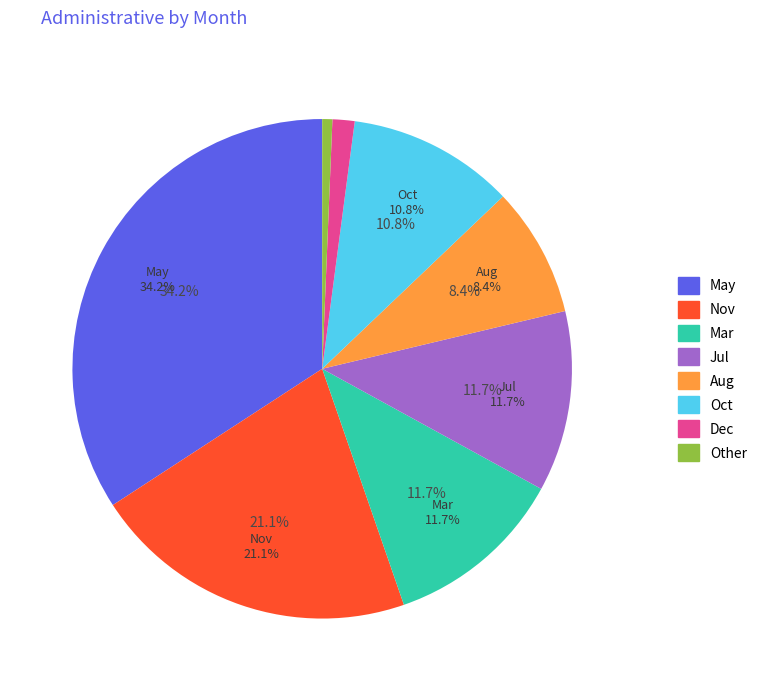

Is the sum of Nov and Jul greater than half?

No